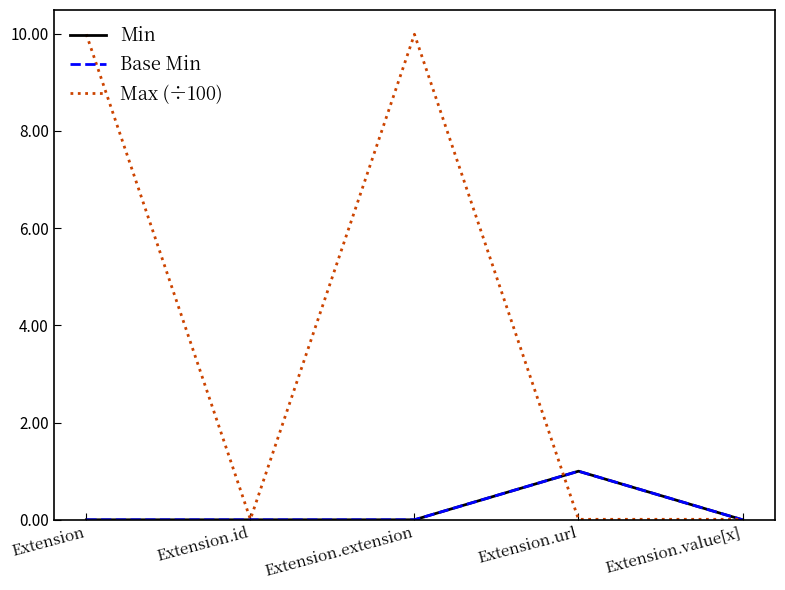

True or false: Base Min has a value of 0.7 at Extension.value[x].

False